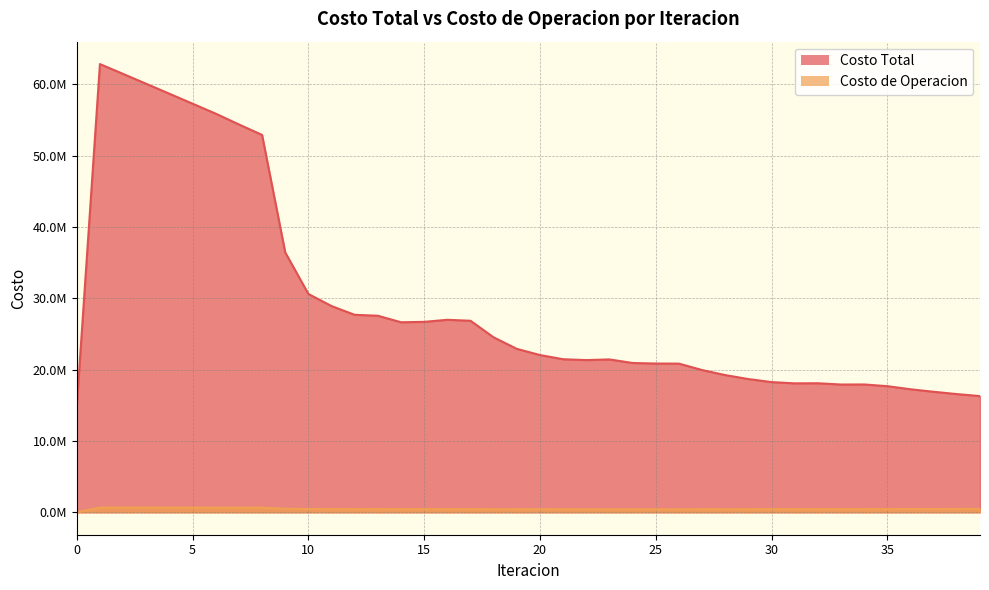

What is the total value across all series at 17?

27305460.1